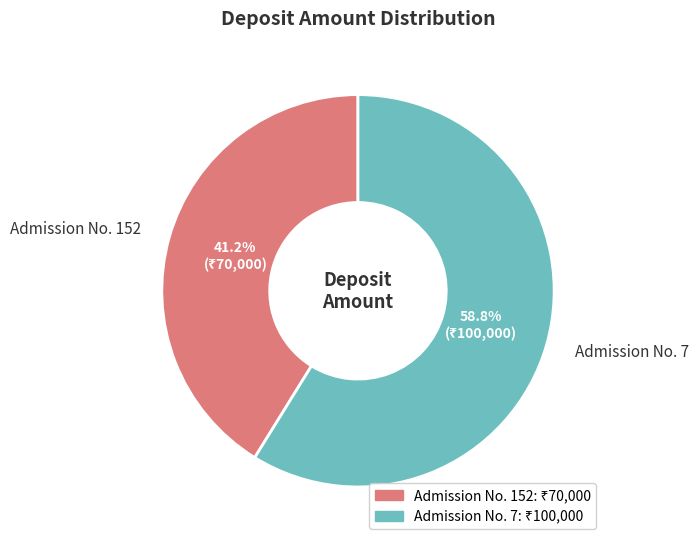

Between Admission No. 152 and Admission No. 7, which is larger?

Admission No. 7